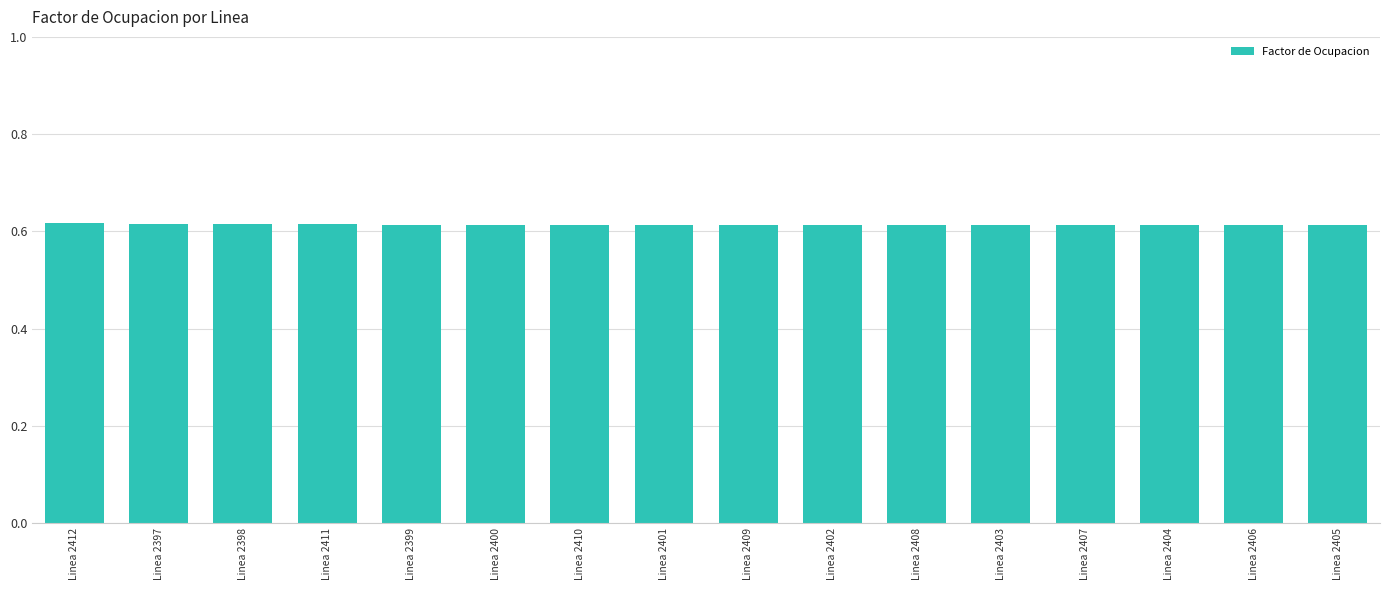

The chart shows a value of 0.1 at Linea 2412. True or false?

False